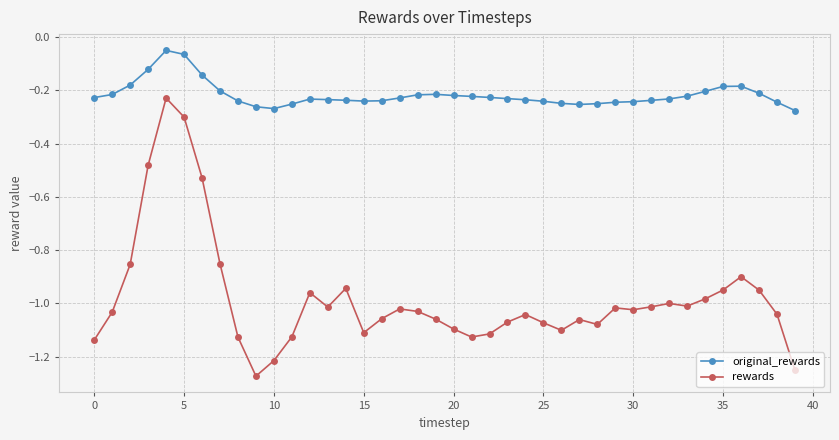

Rank the series by their maximum value, from lowest to highest.

rewards, original_rewards